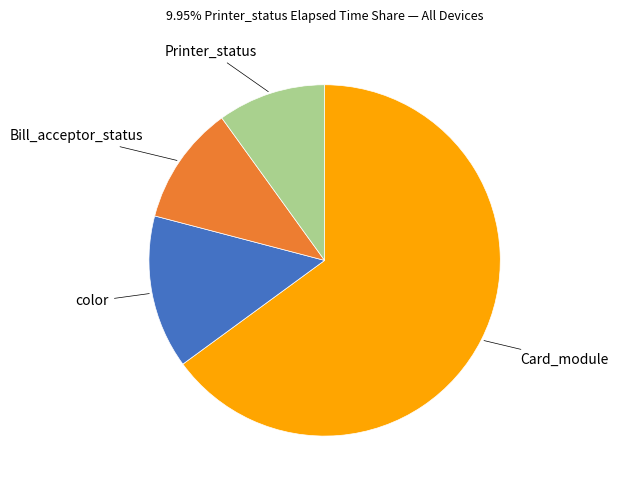

Is there any slice that represents more than half of the pie?

Yes